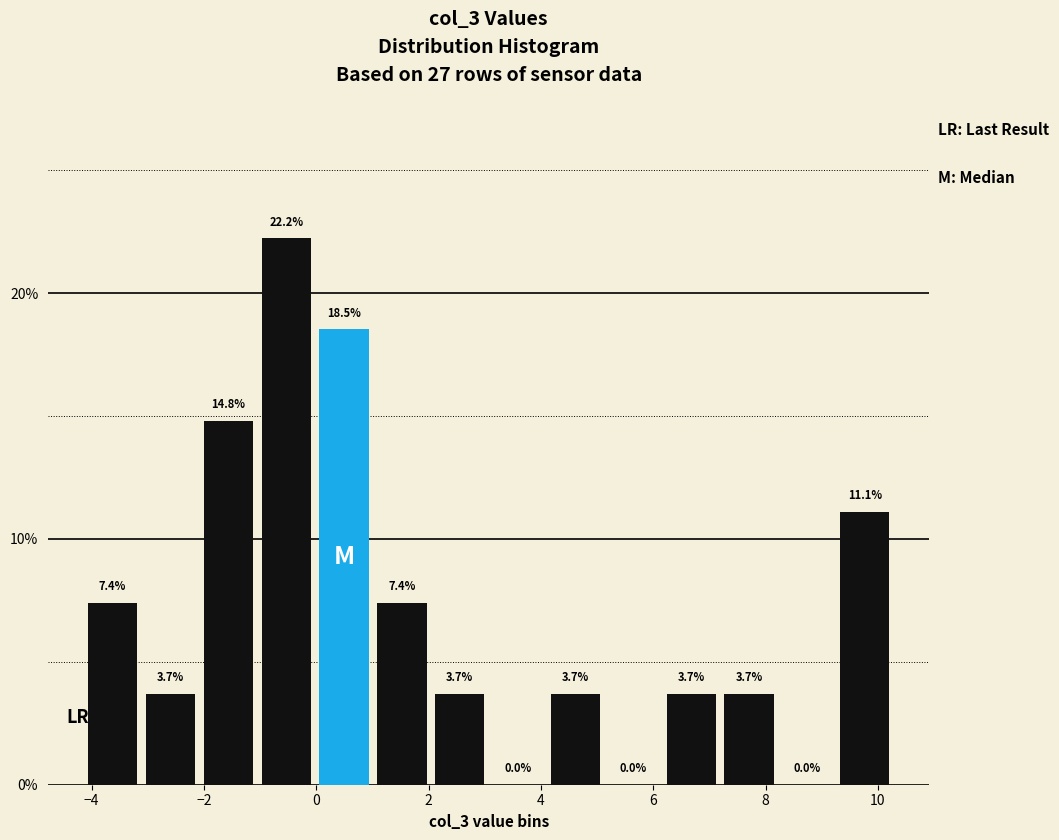

Reading left to right, list every bar in this chart as the range it spans on the x-axis followed by its height. The bar edges are not printed on the chart, so give them approximately, as read against the axis.

-4.2 to -3.2: 7.4
-3.2 to -2.0: 3.7
-2.0 to -1.0: 14.8
-1.0 to 0.0: 22.2
0.0 to 1.0: 18.5
1.0 to 2.0: 7.4
2.0 to 3.0: 3.7
3.0 to 4.2: 0.0
4.2 to 5.2: 3.7
5.2 to 6.2: 0.0
6.2 to 7.2: 3.7
7.2 to 8.2: 3.7
8.2 to 9.2: 0.0
9.2 to 10.2: 11.1